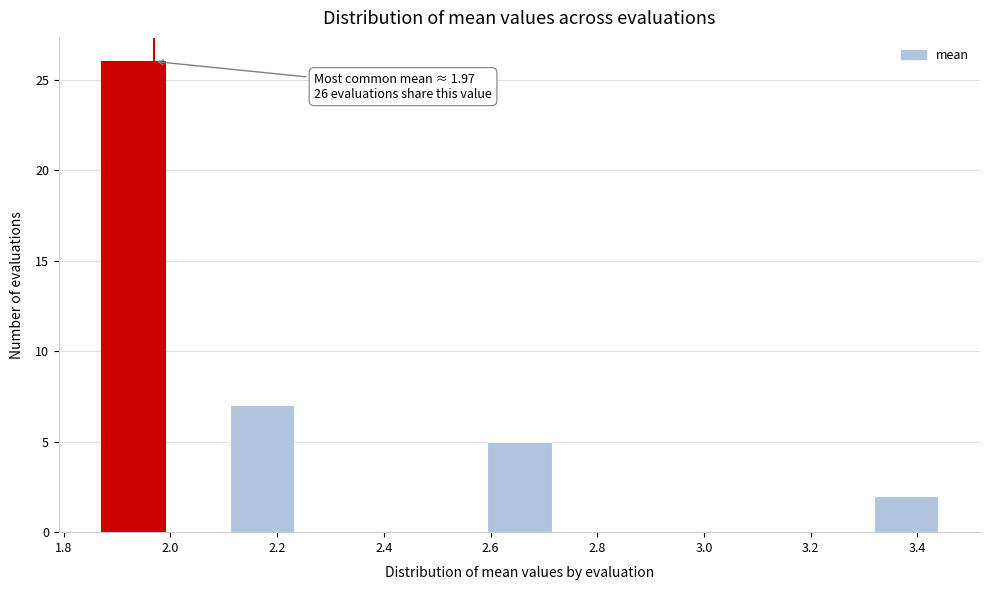

Over which range of the x-axis is the bar tallest?

1.86 to 2.00